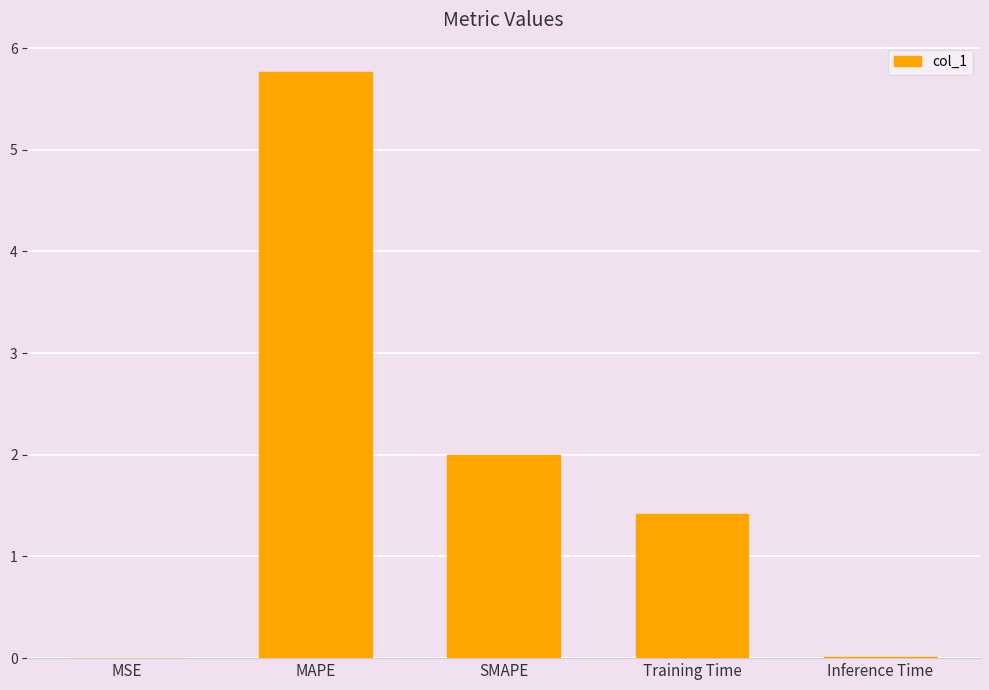

What is the maximum value shown in the chart?

5.8